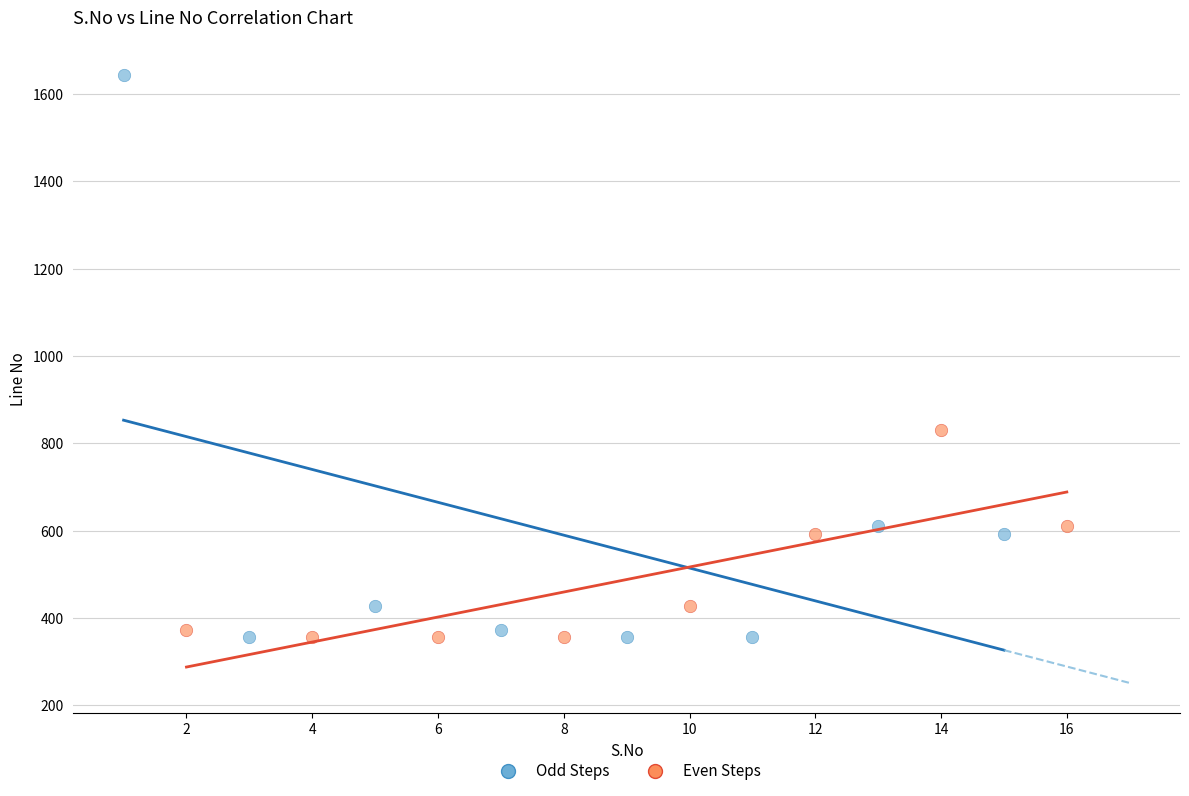

Which series contains the highest Y value?

Odd Steps